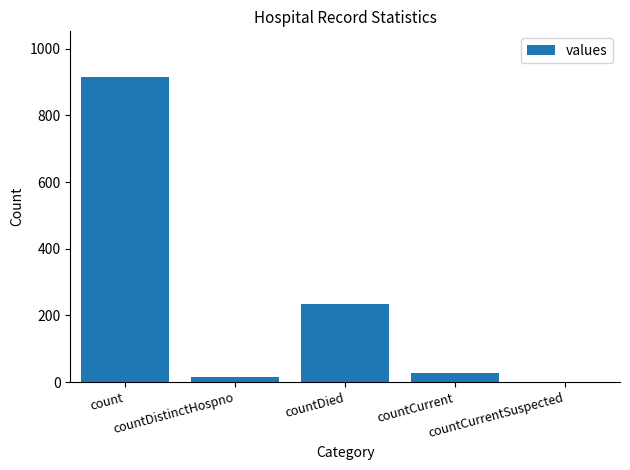

Reading left to right, list all the values displayed in this chart.

915	16	233	26	0